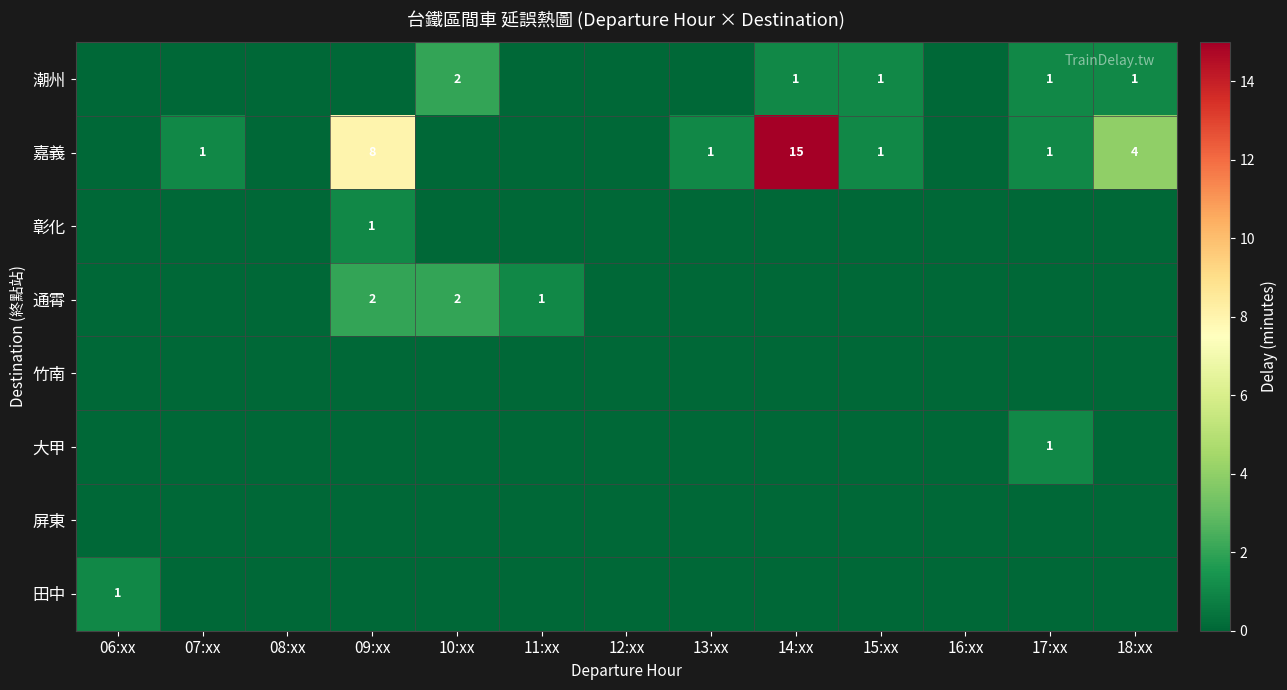

The 彰化 series shows 1 at 09:xx. True or false?

True